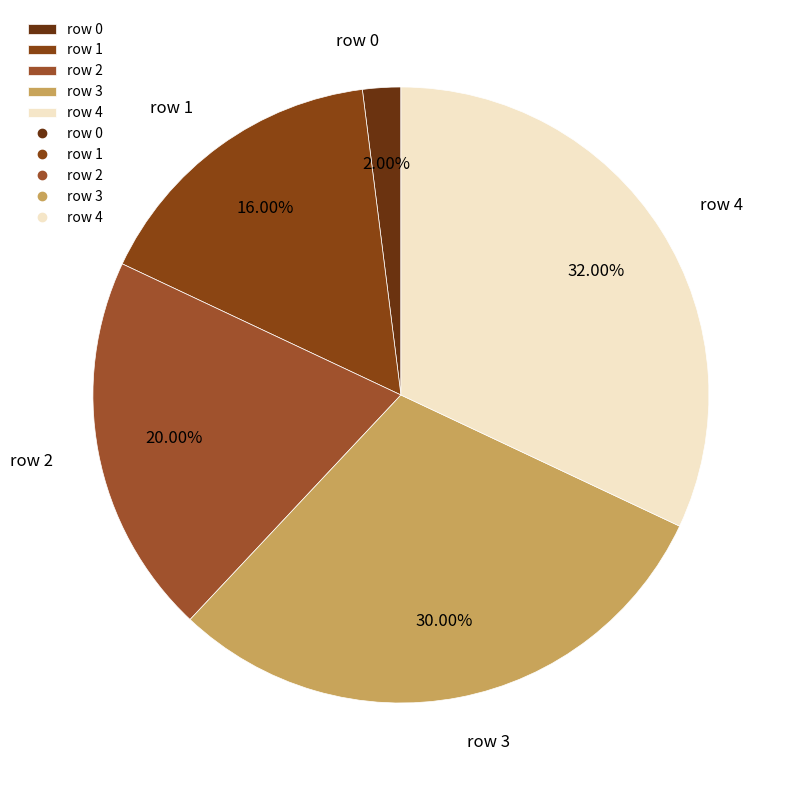

Does row 1 account for over 50% of the chart?

No